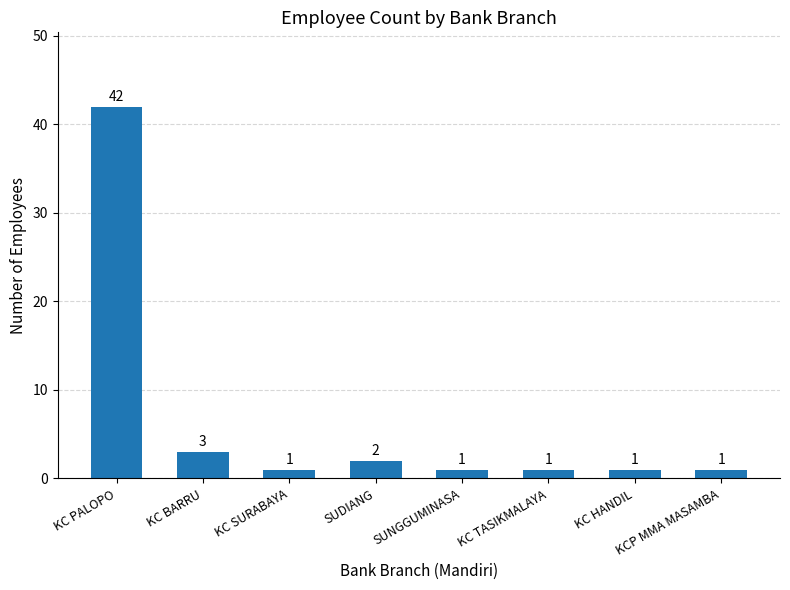

What is the sum of the values at KC TASIKMALAYA and KCP MMA MASAMBA?

2